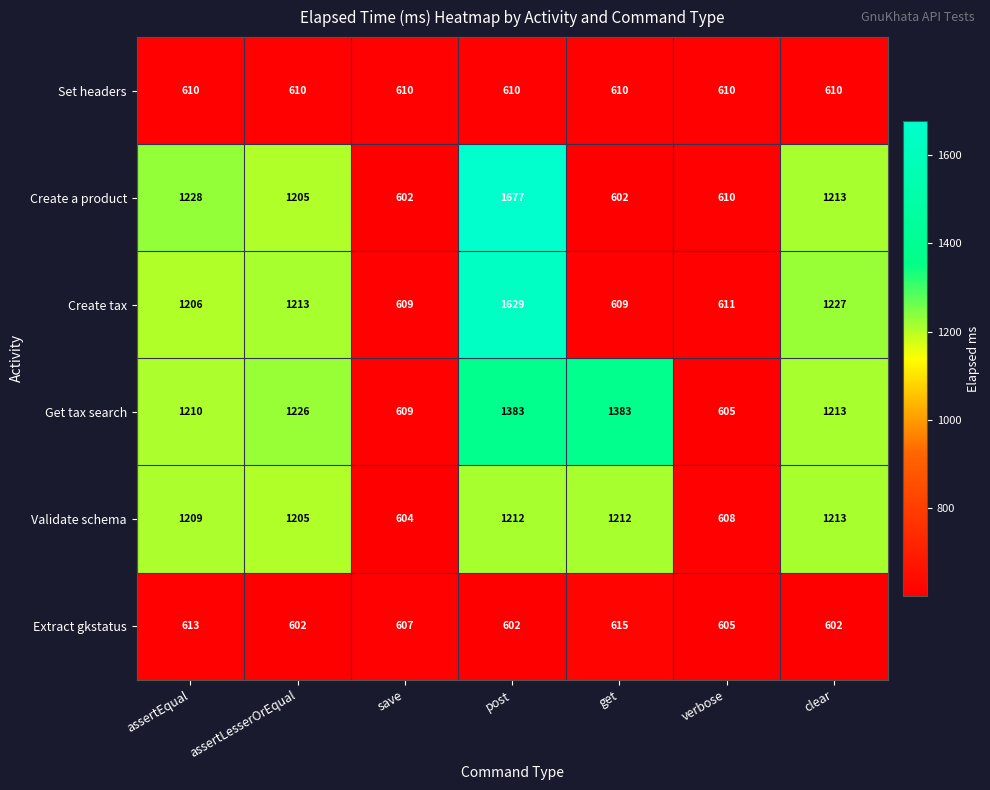

Count the number of categories in the chart.

7